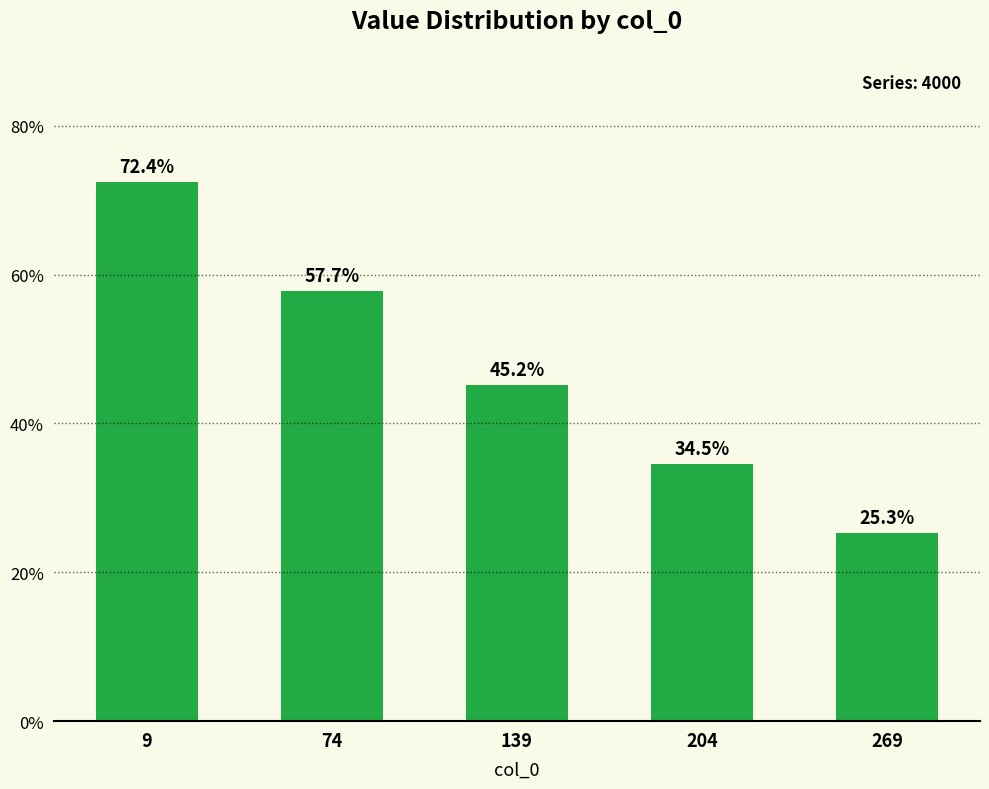

Does the chart contain any negative values?

No